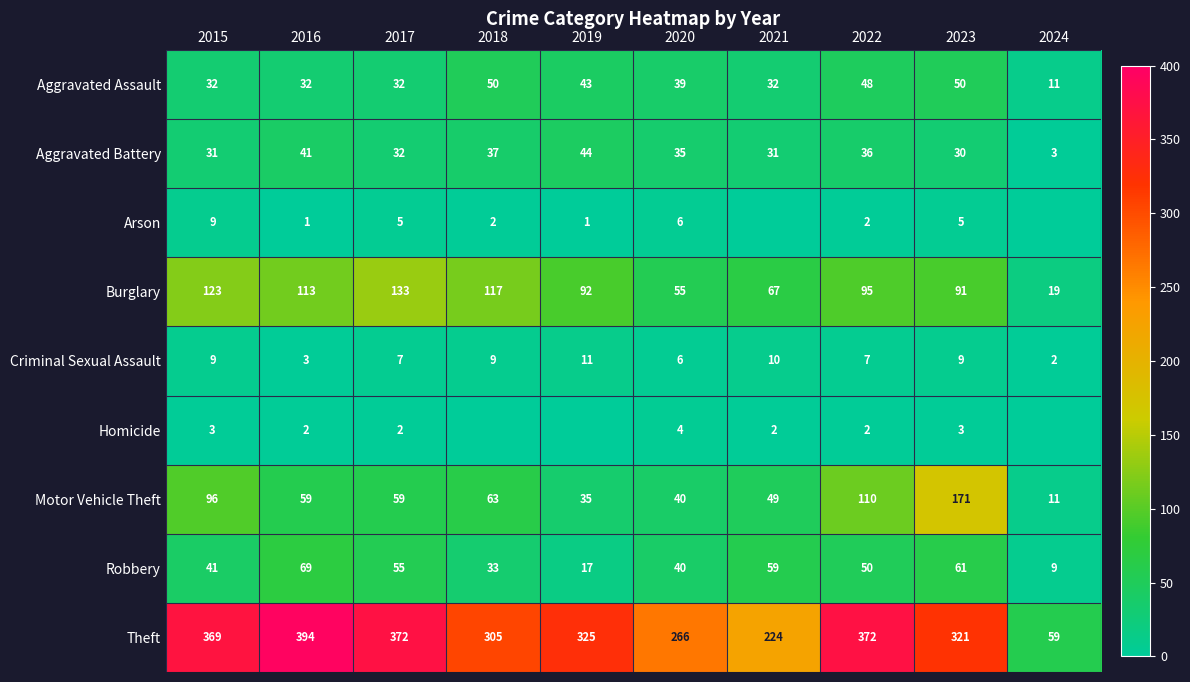

Read the Theft value at 2015, to the nearest 10.

370